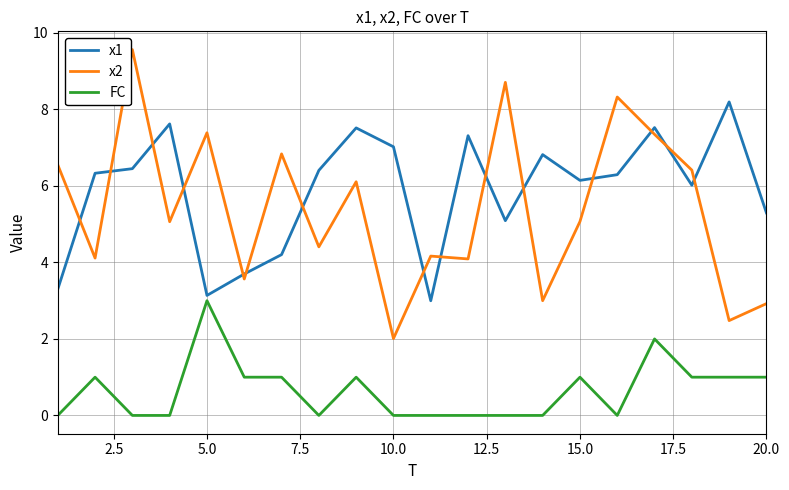

Which series has the largest total across all categories?

x1